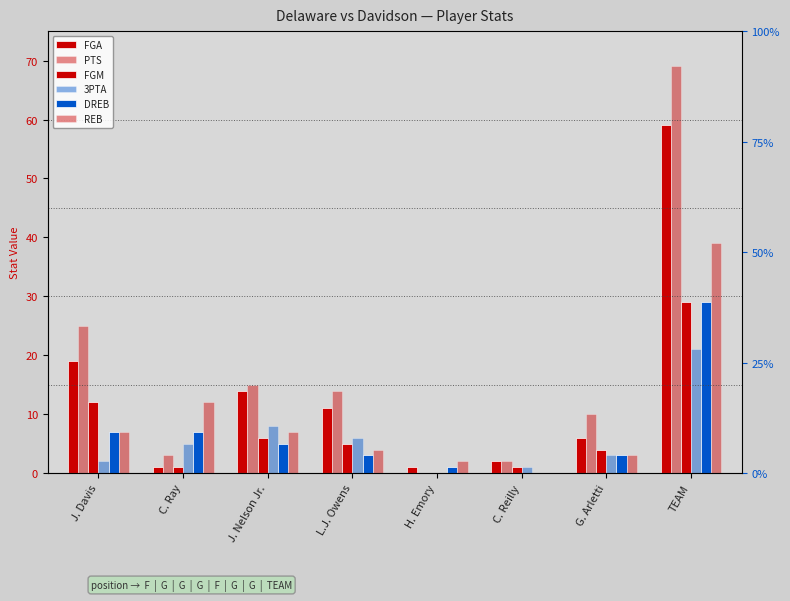

What is the label of the 7th bar from the right?

C. Ray